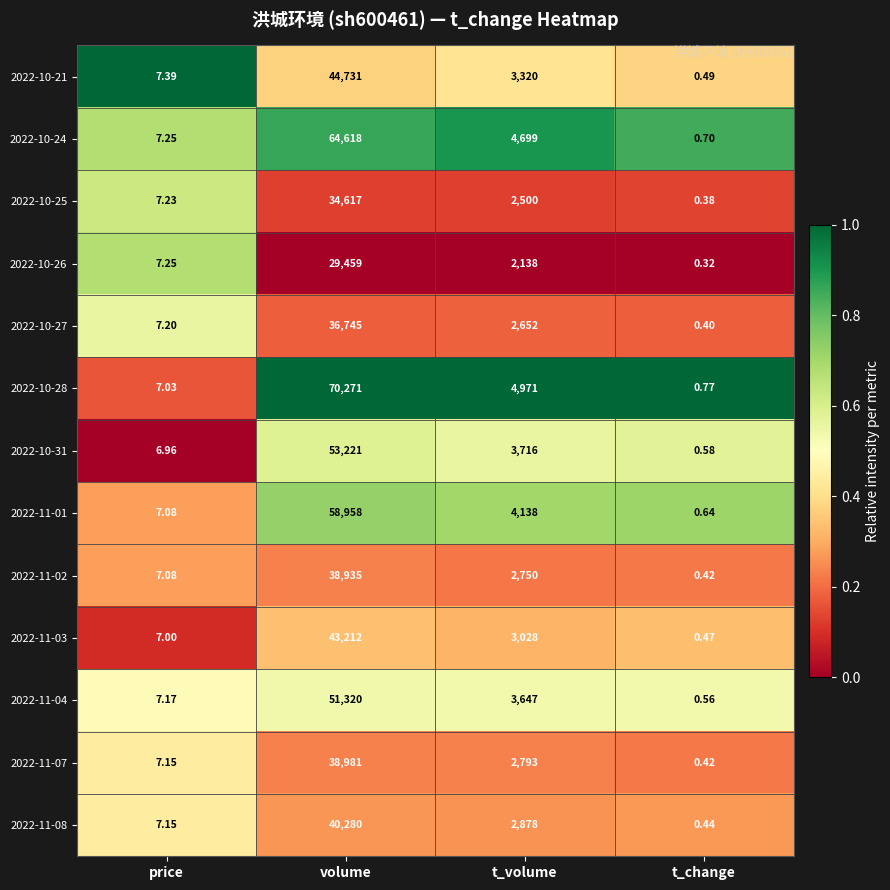

Where is 2022-11-04 nearest to the value 25660?

t_volume